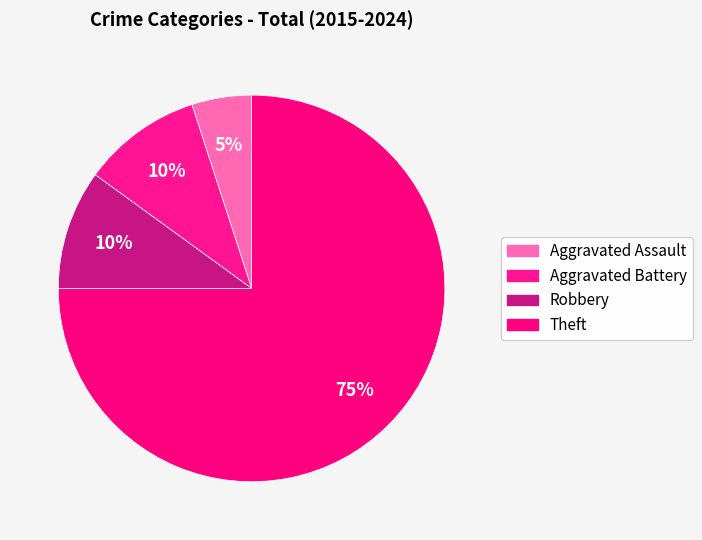

Count the number of slices in the pie.

4